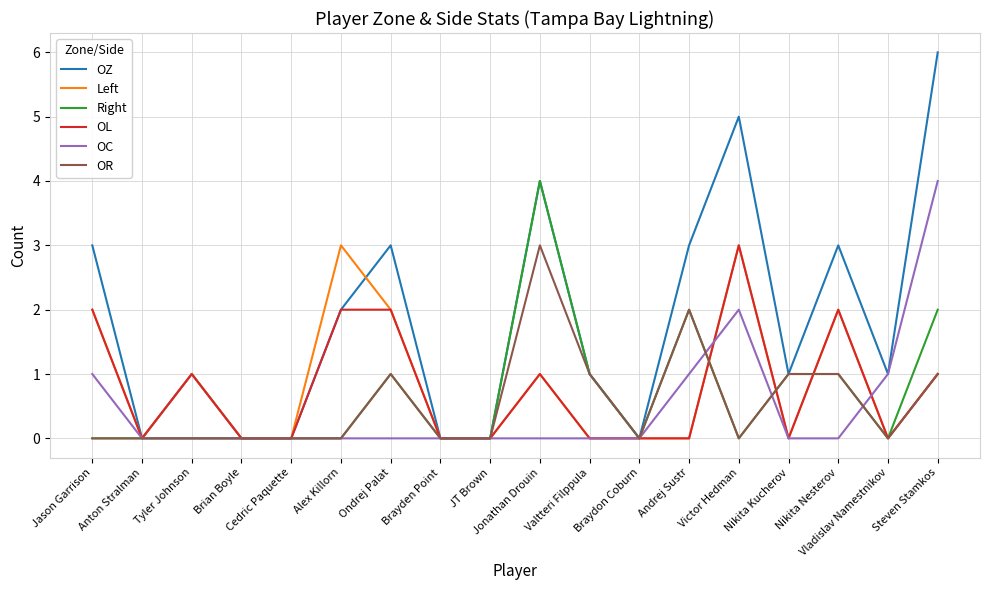

At which category is the sum across all series the highest?

Steven Stamkos